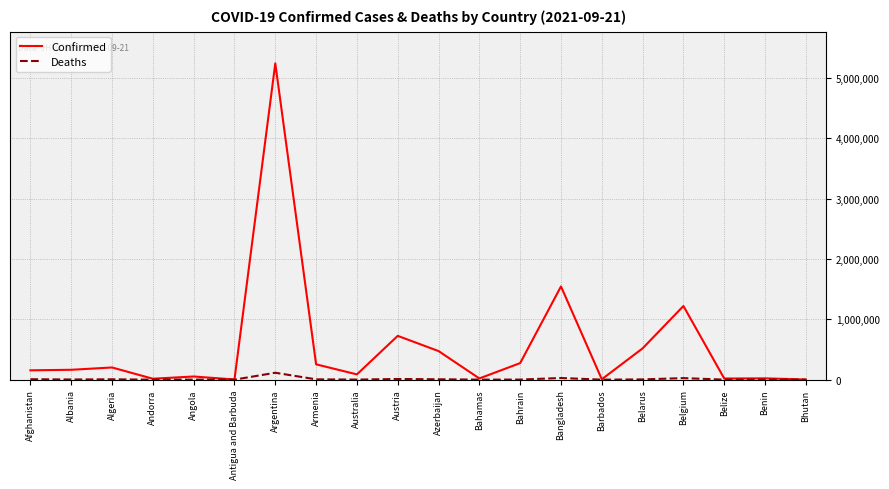

True or false: Deaths has more than 0 points higher than both neighbors.

True